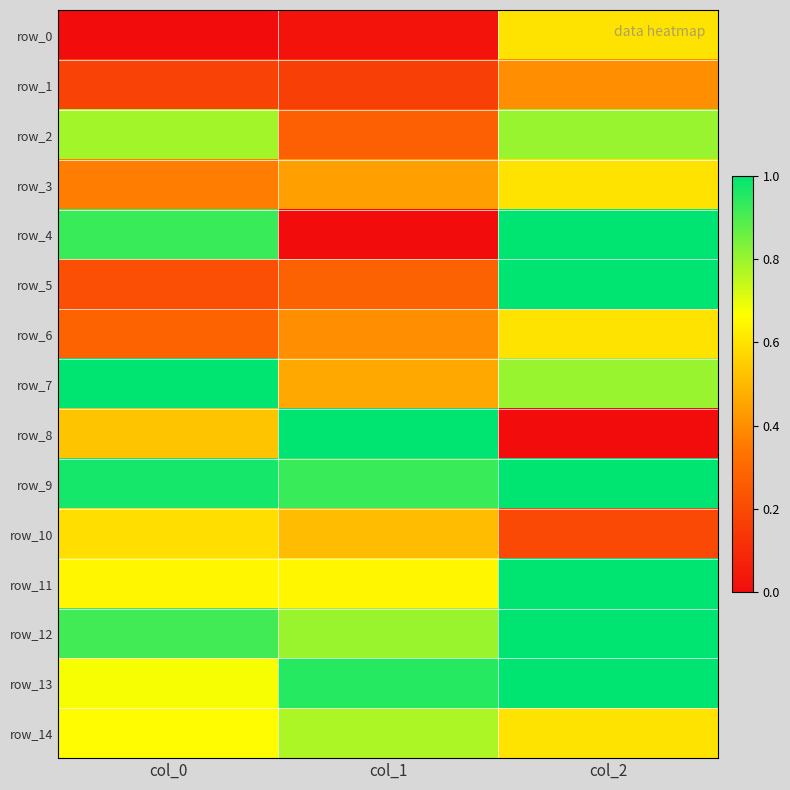

Rank the series by their maximum value, from lowest to highest.

row_1, row_10, row_0, row_3, row_6, row_14, row_2, row_4, row_5, row_7, row_8, row_9, row_11, row_12, row_13